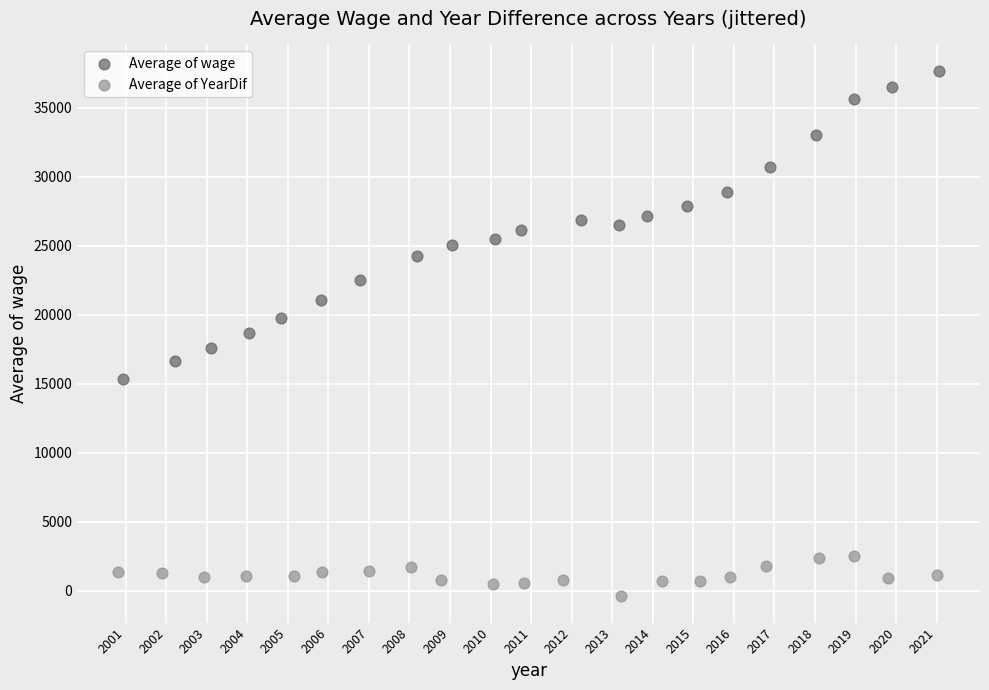

Which series reaches the maximum Y coordinate?

Average of wage